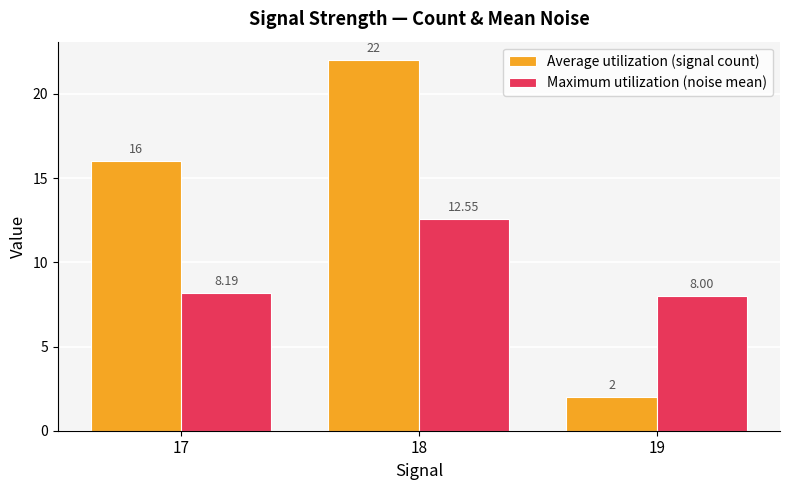

At how many categories does at least one series exceed 18?

1